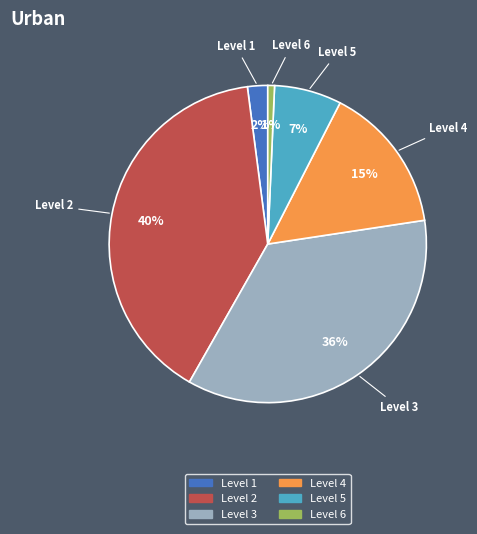

True or false: Level 1 accounts for 2% of the total.

True